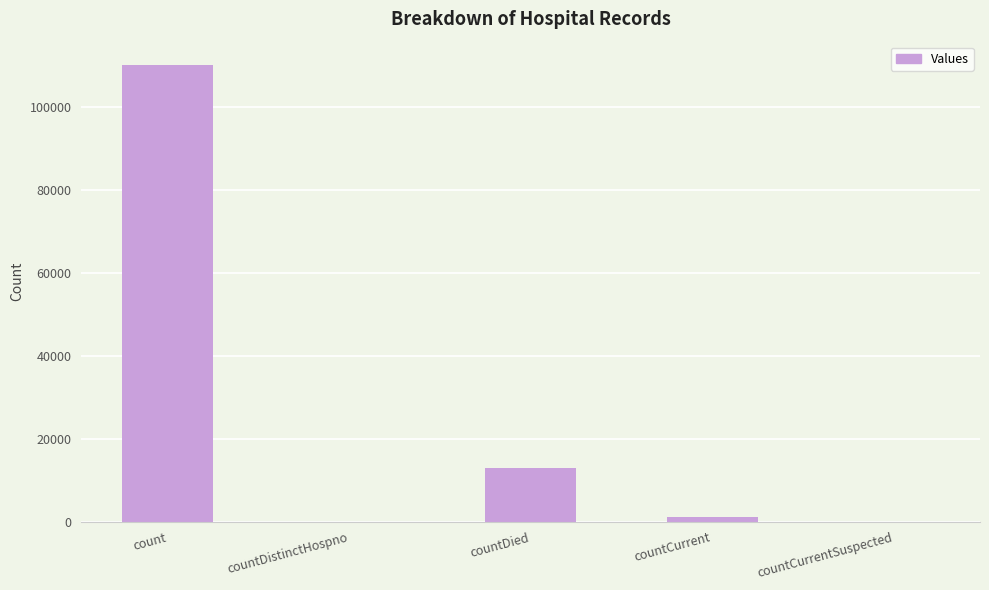

Which label corresponds to the largest value in the chart?

count